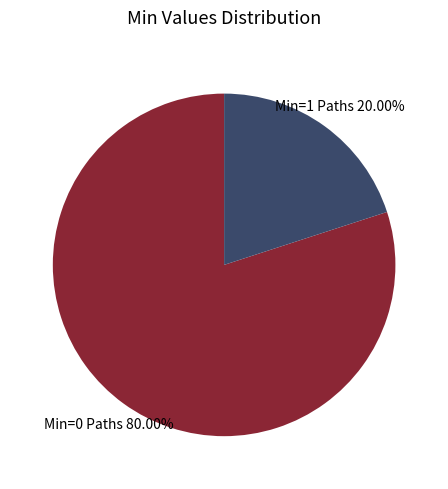

Is the sum of Min=1 Paths and Min=0 Paths greater than half?

Yes